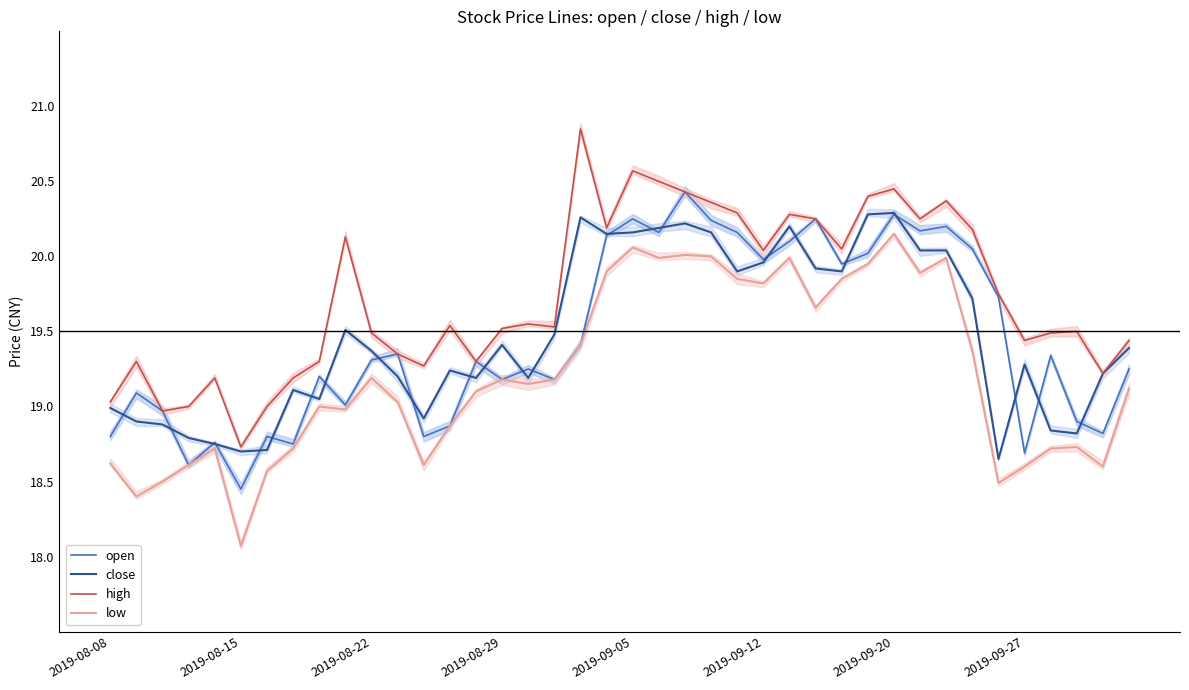

Which category has the lowest value in the low series?

2019-08-15